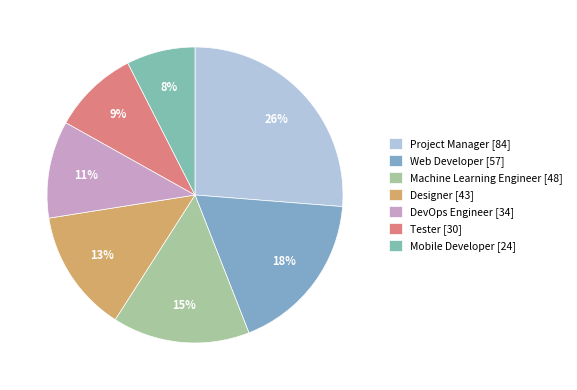

Is it true that Tester is 9% of the pie?

True